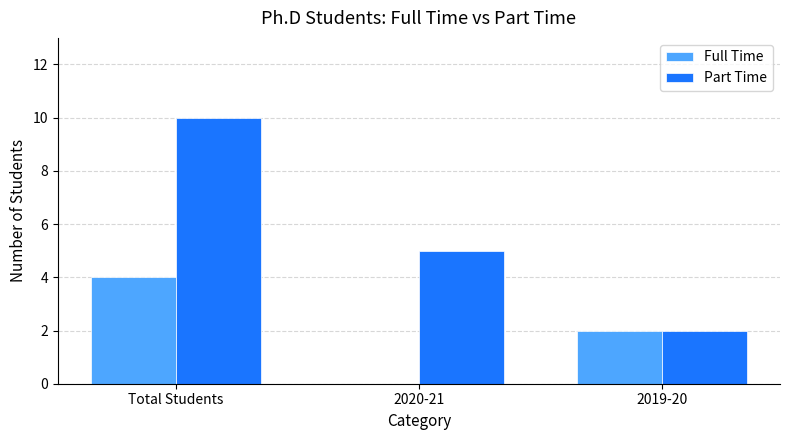

Is the value of Part Time at 2020-21 greater than the value of Full Time at 2020-21?

Yes